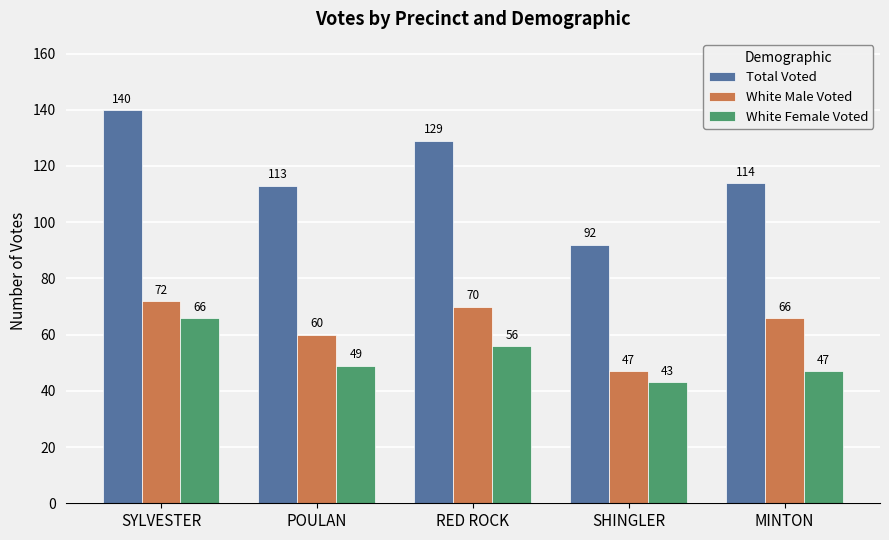

What are all the series names shown in the legend?

Total Voted, White Male Voted, White Female Voted